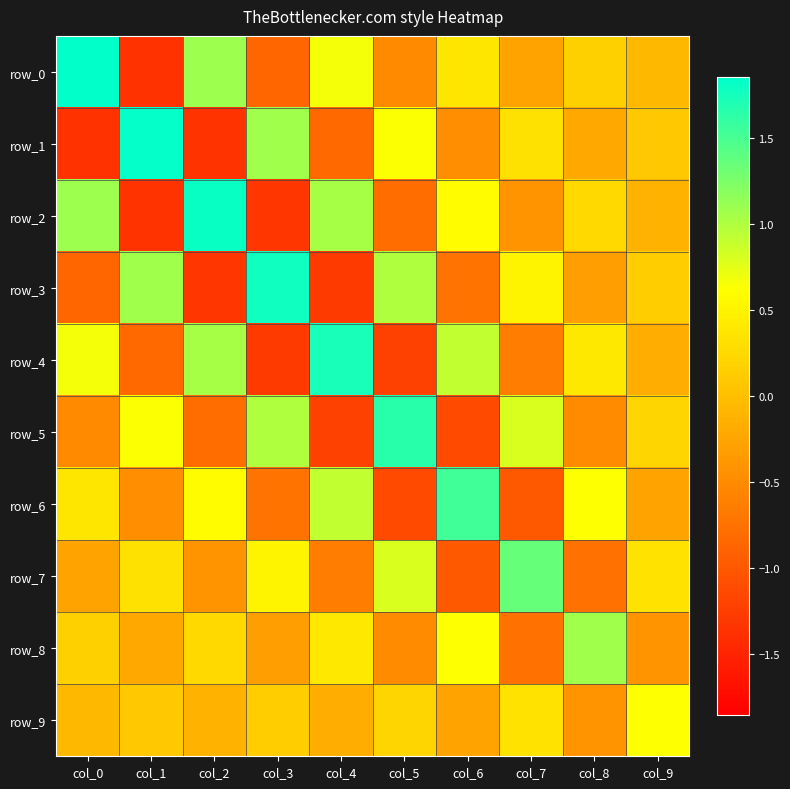

How many negative values does the row_5 series have?

5